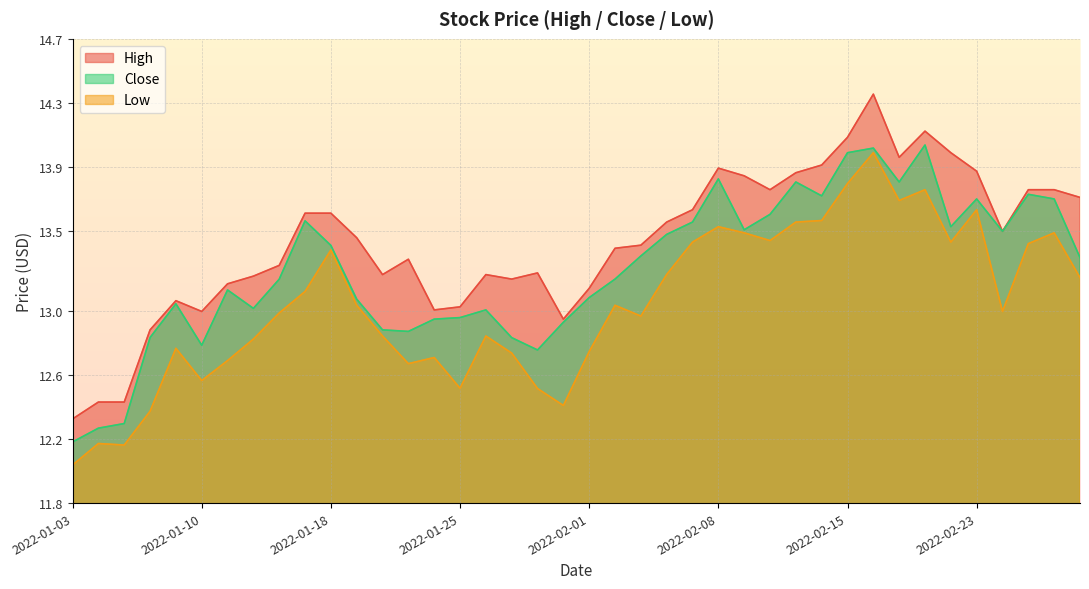

What is the total value across all series at 2022-02-04?

40.3